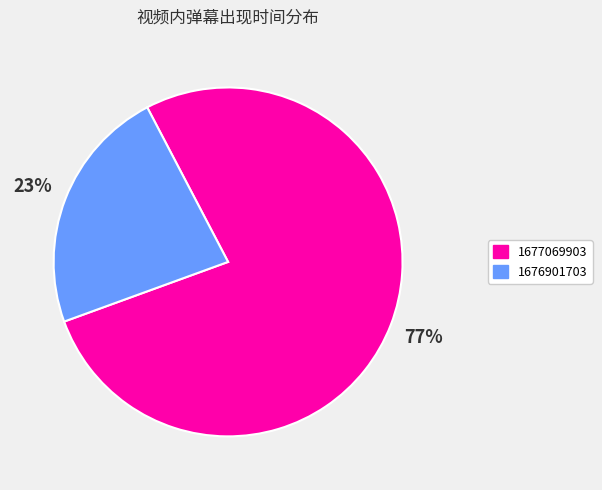

Does 1676901703 account for over 50% of the chart?

No